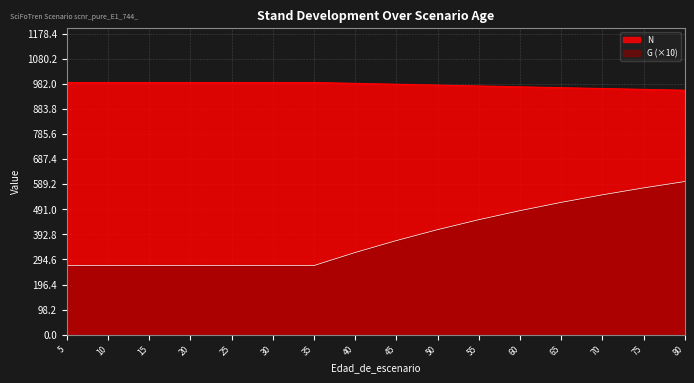

Does the chart display data point markers on the line(s)?

No